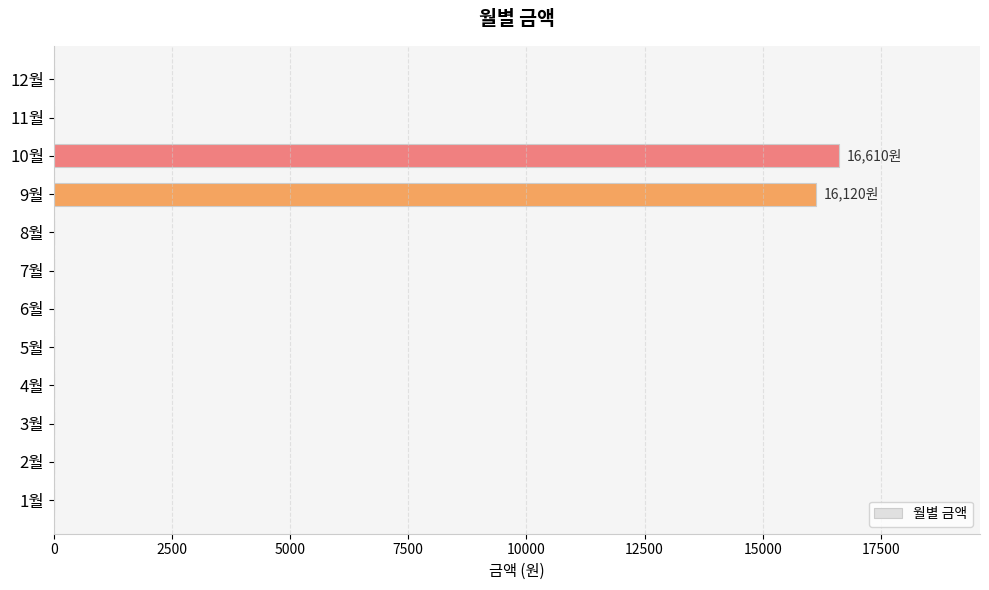

Between 2월 and 10월, which is larger?

10월